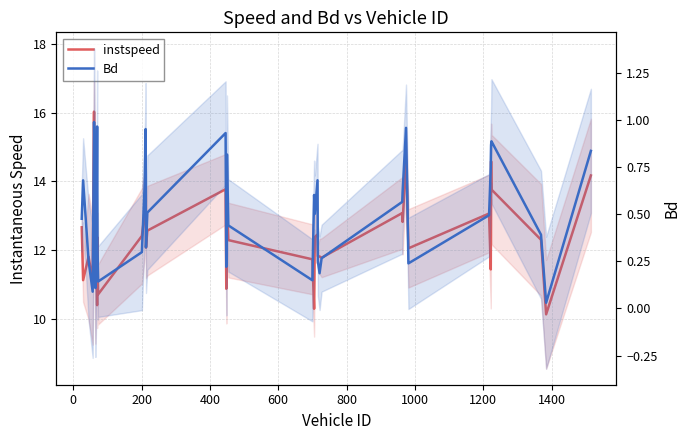

What is the value of the Bd point at the 16th from the left?

0.3